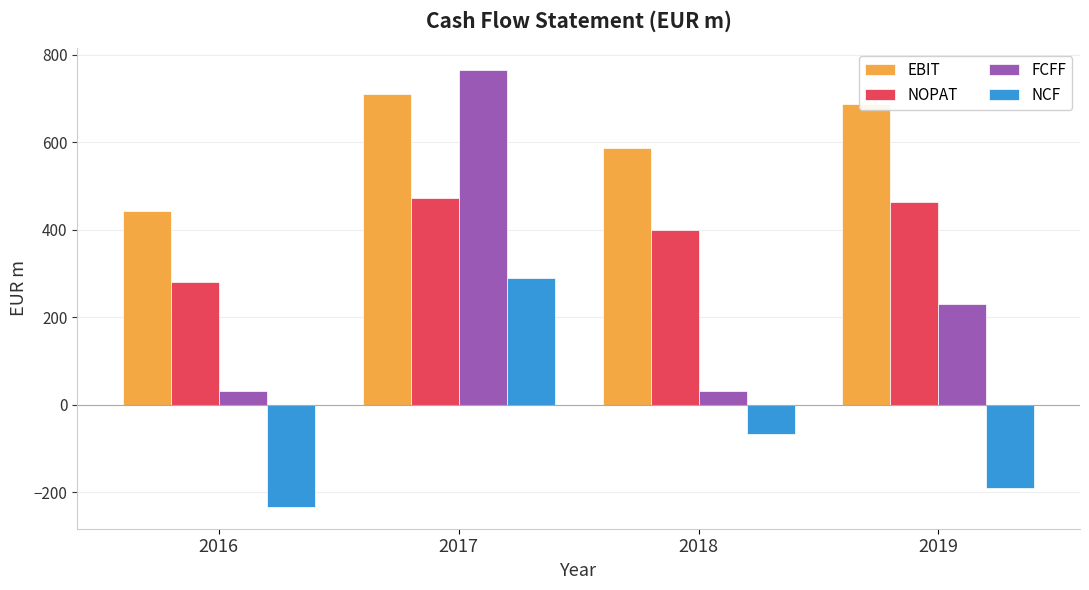

What value does the EBIT series have at 2016?

443.0